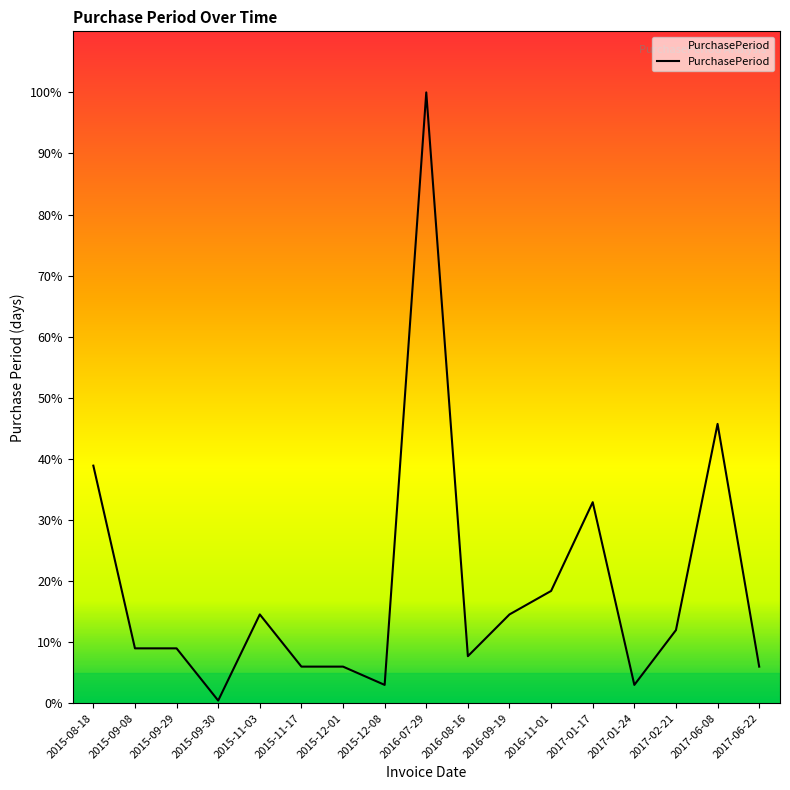

Does the chart have visible grid lines?

No